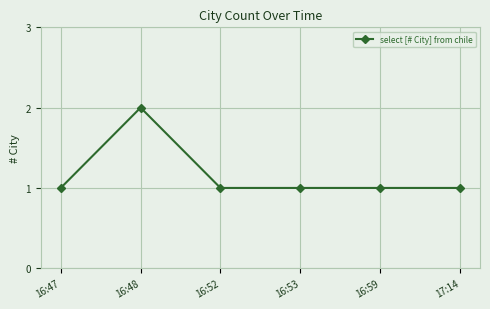

Reading left to right, list all the values displayed in this chart.

16:47=1	16:48=2	16:52=1	16:53=1	16:59=1	17:14=1